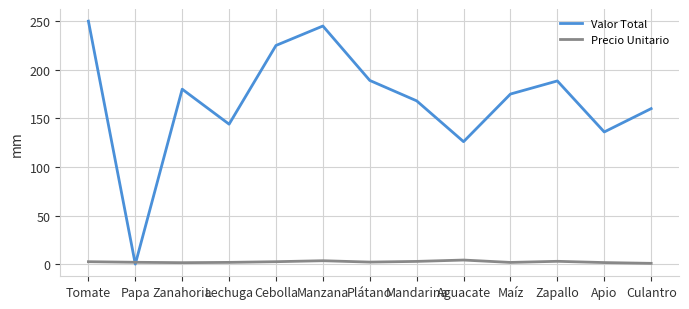

List the series in order of their overall mean, lowest first.

Precio Unitario, Valor Total